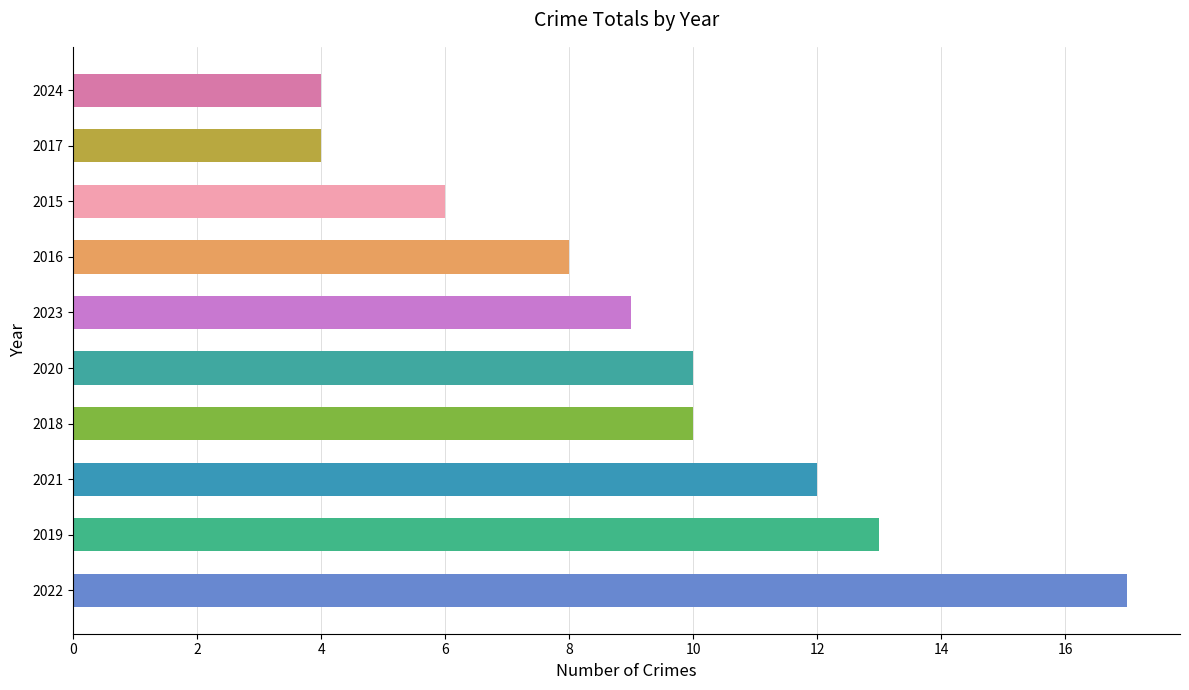

Approximately how many times larger is the value at 2021 compared to 2020?

1.2